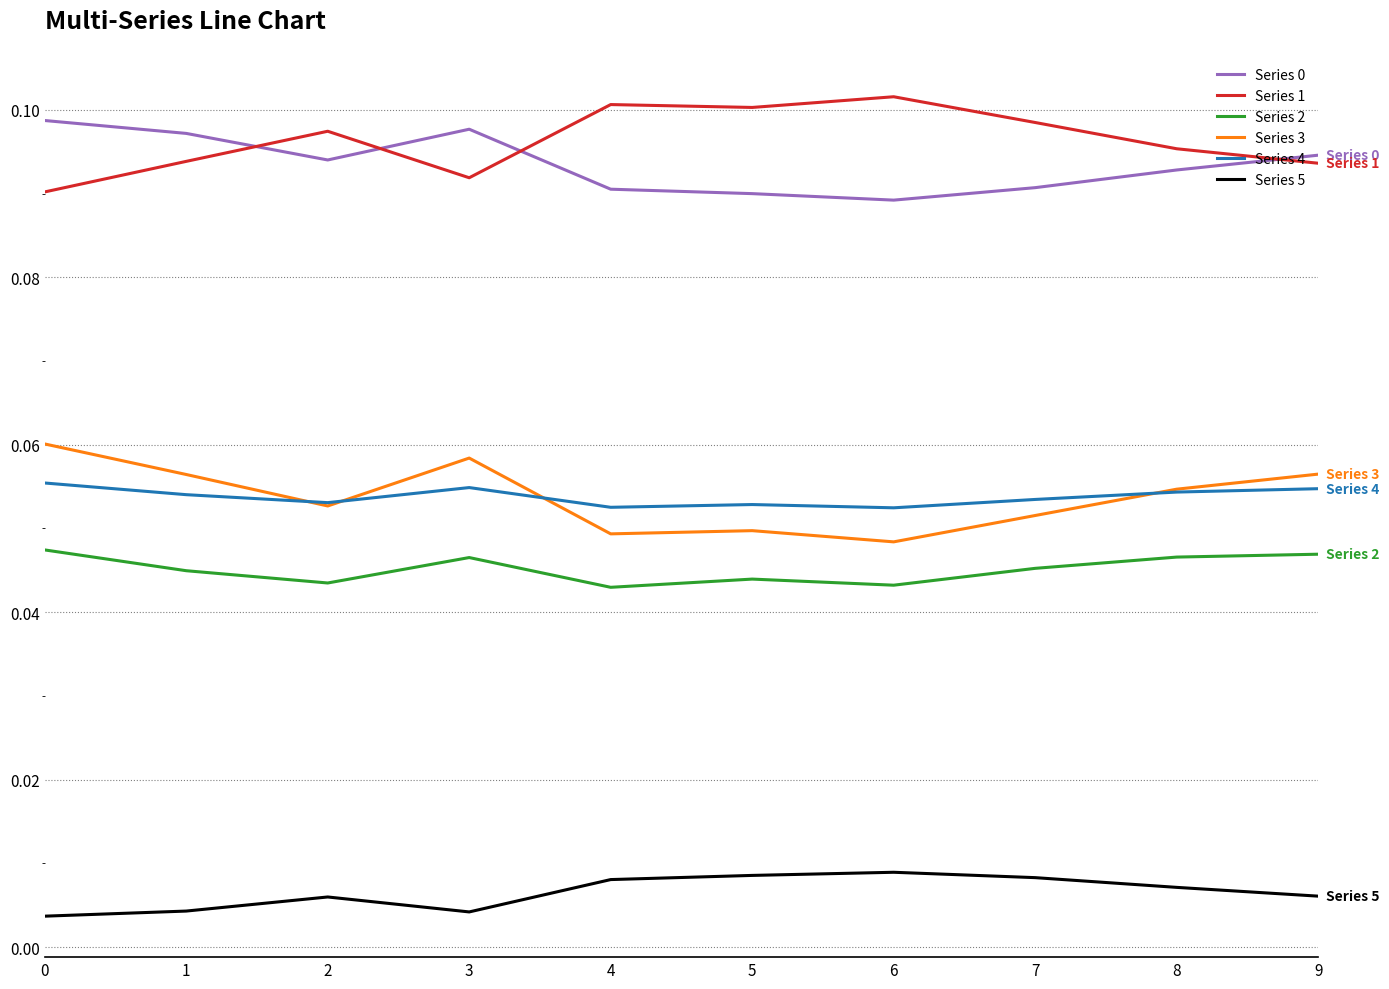

How many lines are shown in the chart?

6